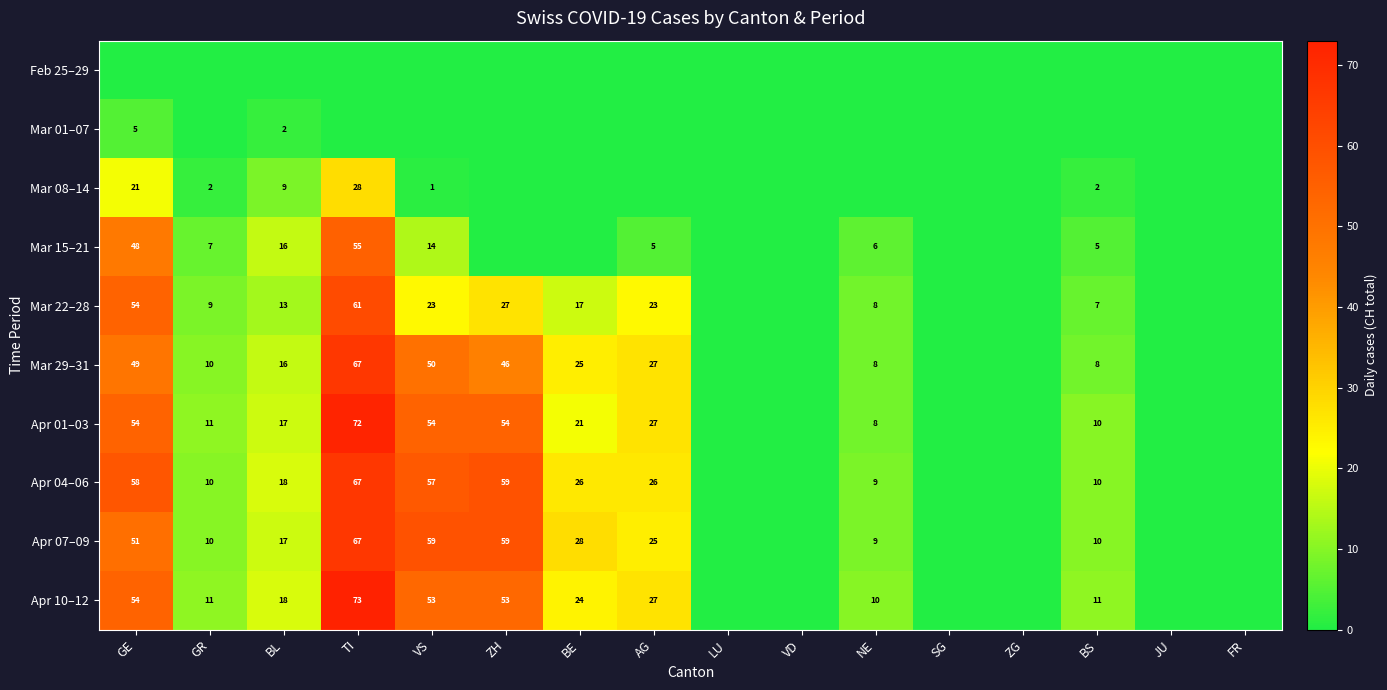

What is the total value across all series at VS?

311